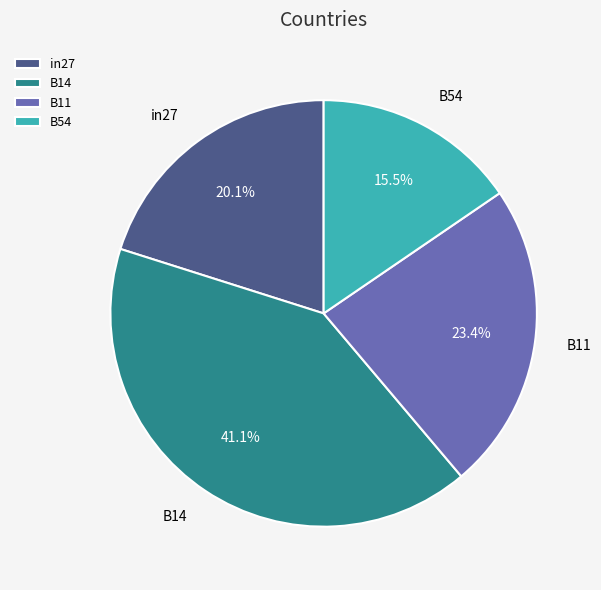

To the nearest percent, what is the difference between the in27 and B11 slice percentages?

3%